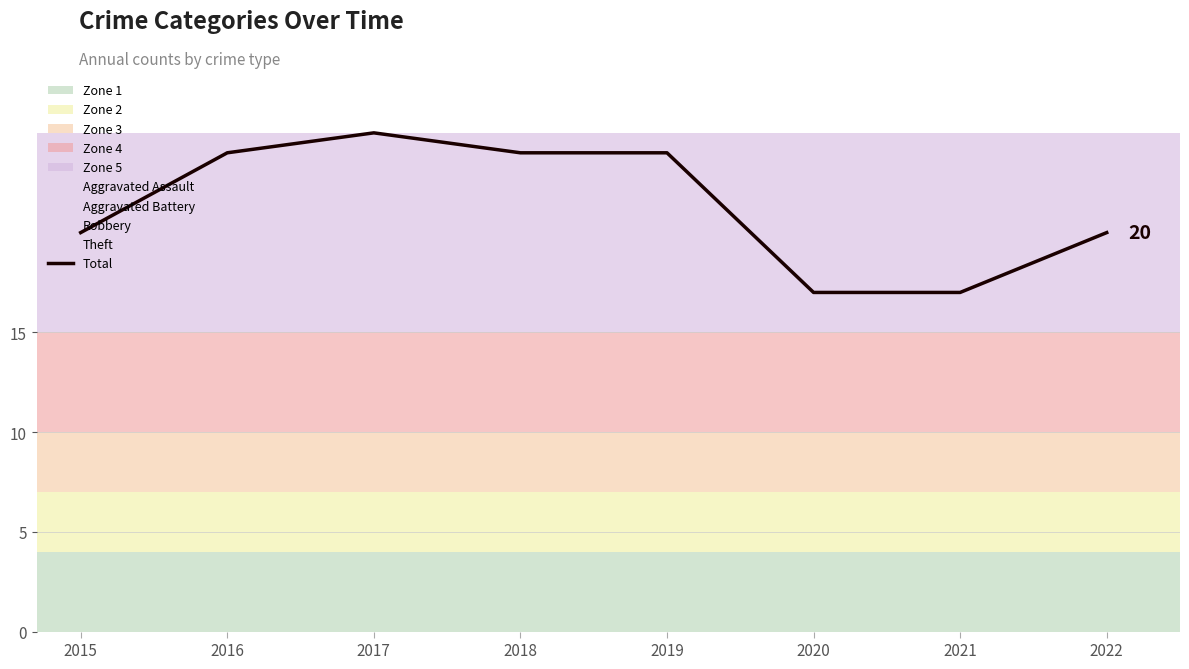

List the labels in order of value, smallest first.

2020, 2021, 2015, 2022, 2016, 2018, 2019, 2017